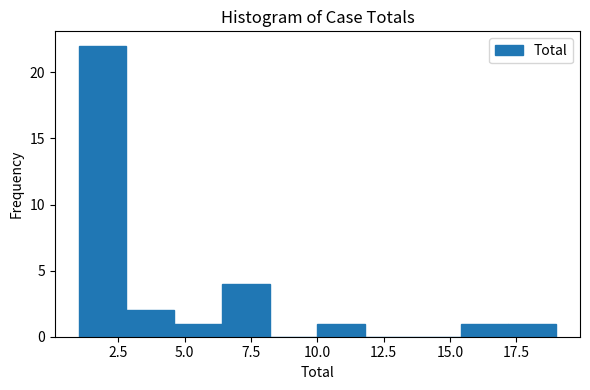

Around what value on the x-axis is the tallest bar? Give the approximate position of its centre, as read against the axis.

2.0